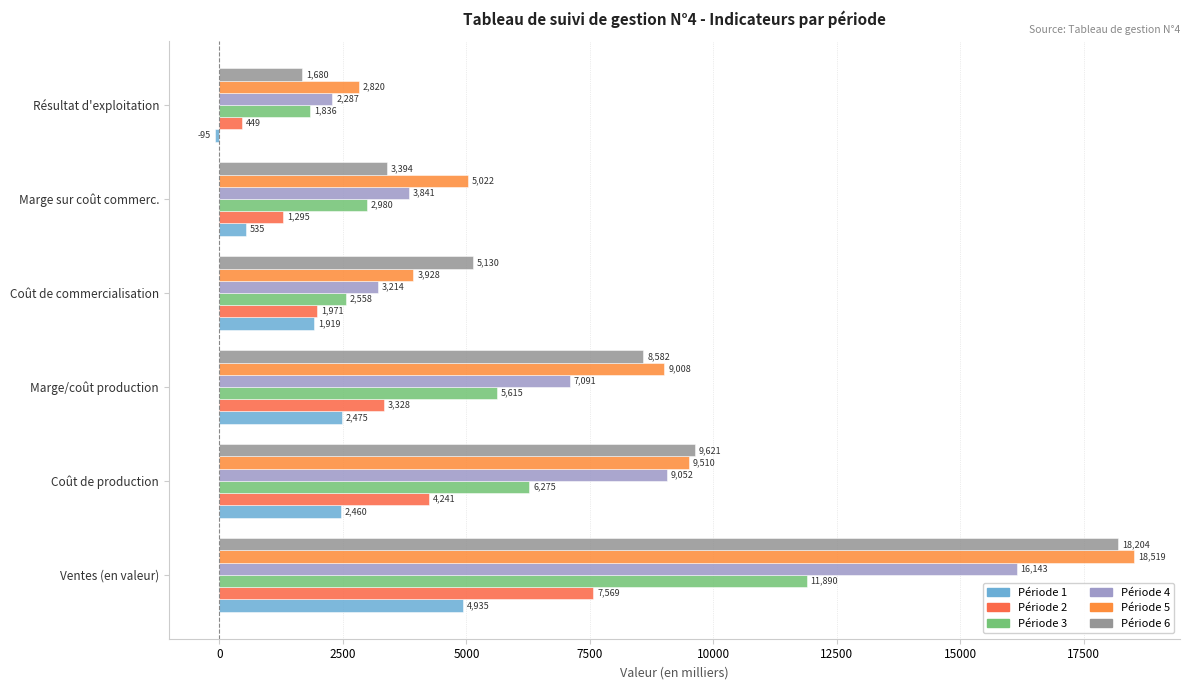

How many values in the Période 3 series exceed 5614?

3